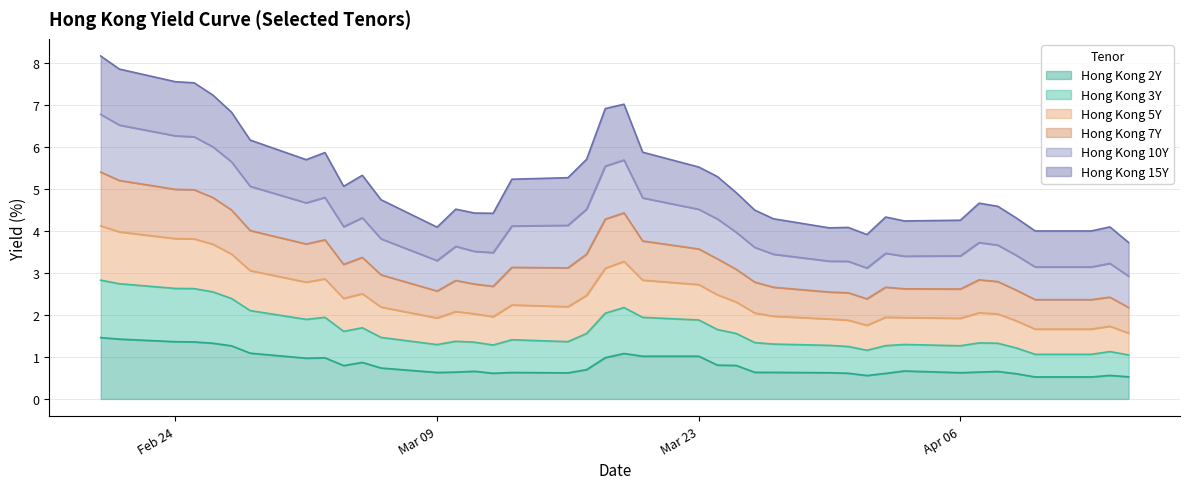

What is the maximum value for Hong Kong 2Y?

1.5